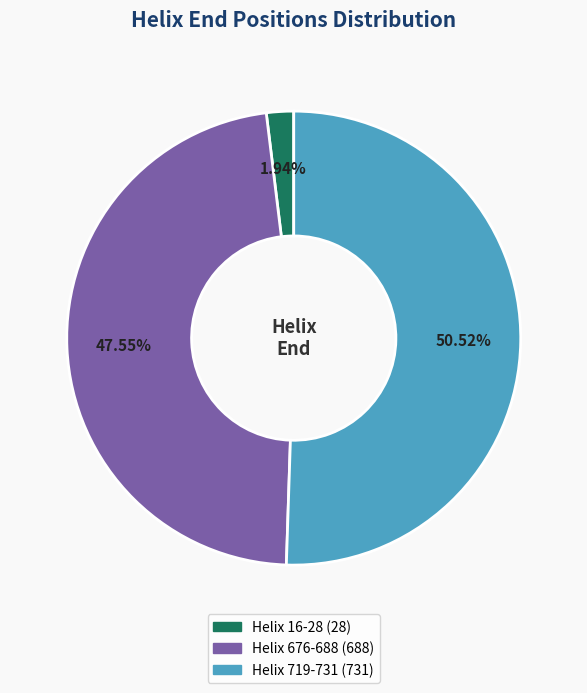

Is there any slice that represents more than half of the pie?

Yes